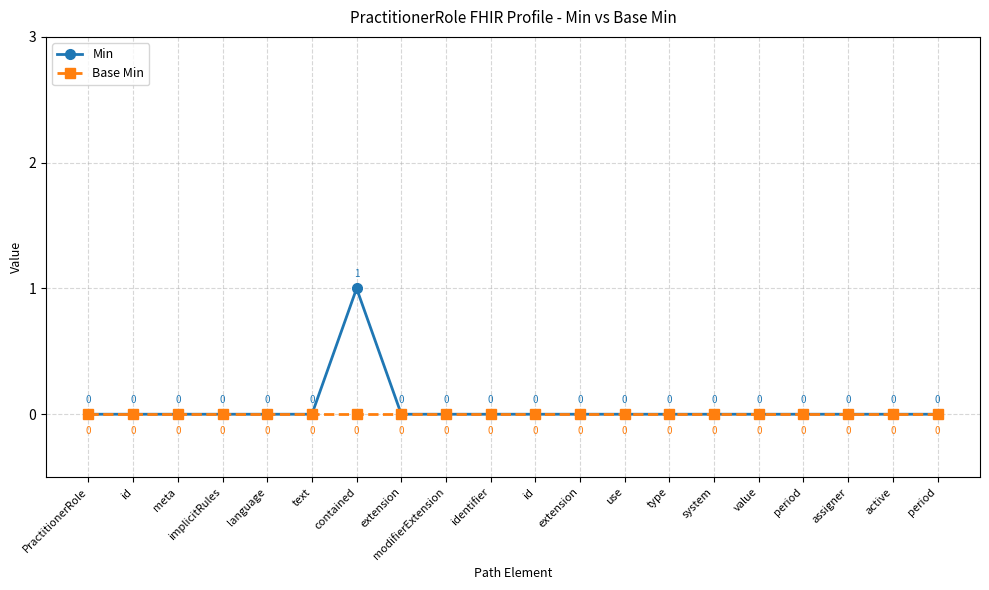

Rank the series by their maximum value, from highest to lowest.

Min, Base Min